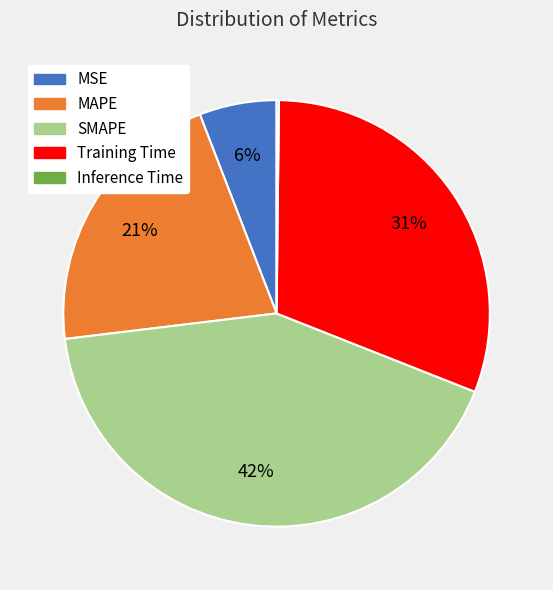

Which slice is the largest?

SMAPE